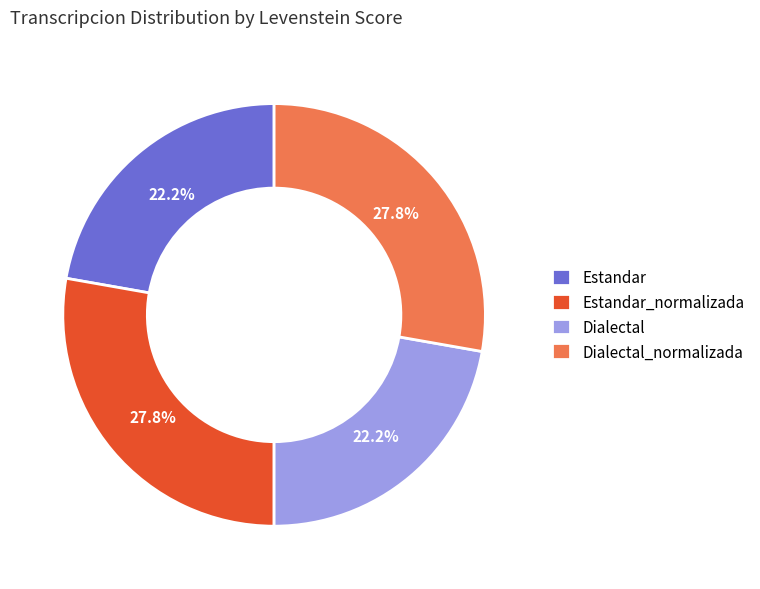

Is it true that Estandar_normalizada is 14% of the pie?

False